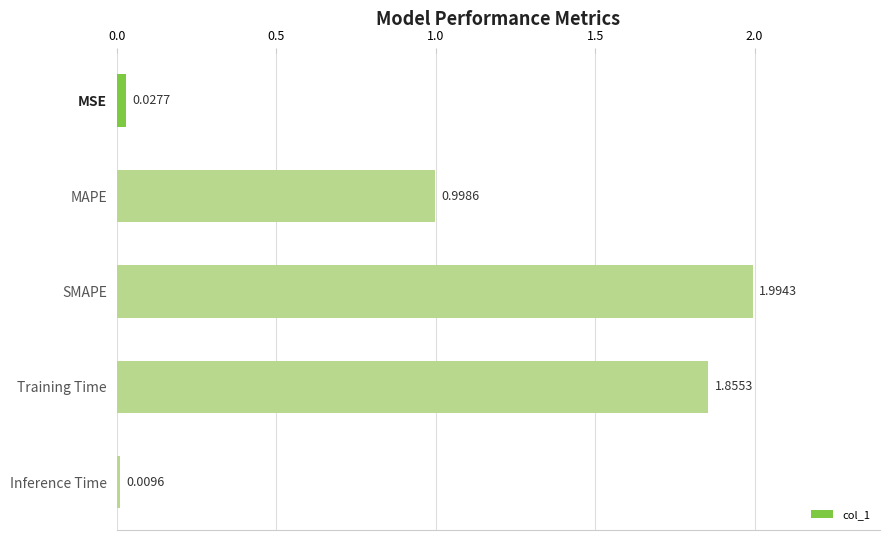

What is the label of the 5th bar from the top?

Inference Time